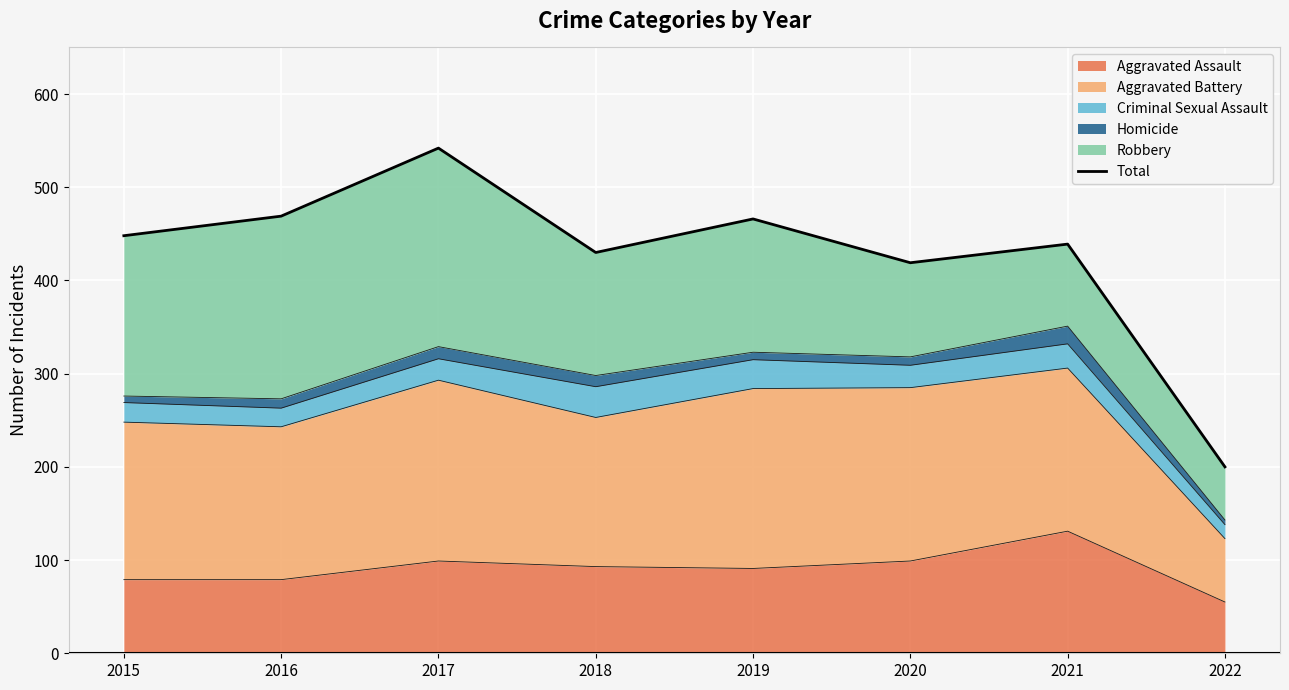

The chart shows a value of 430 at 2018. True or false?

True